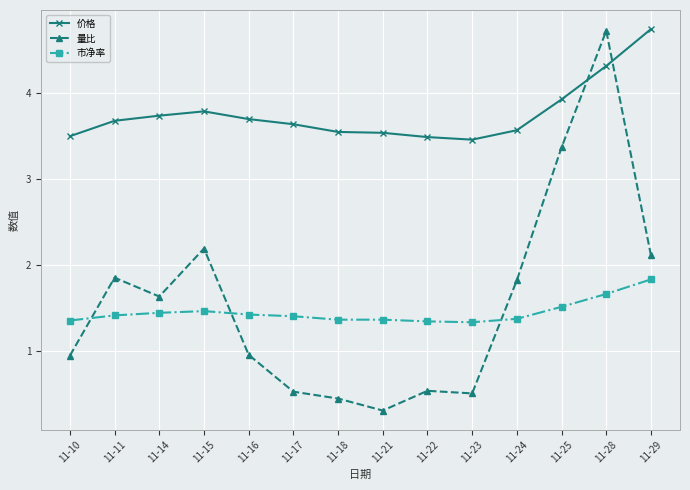

True or false: 量比 and 价格 intersect in this chart.

True